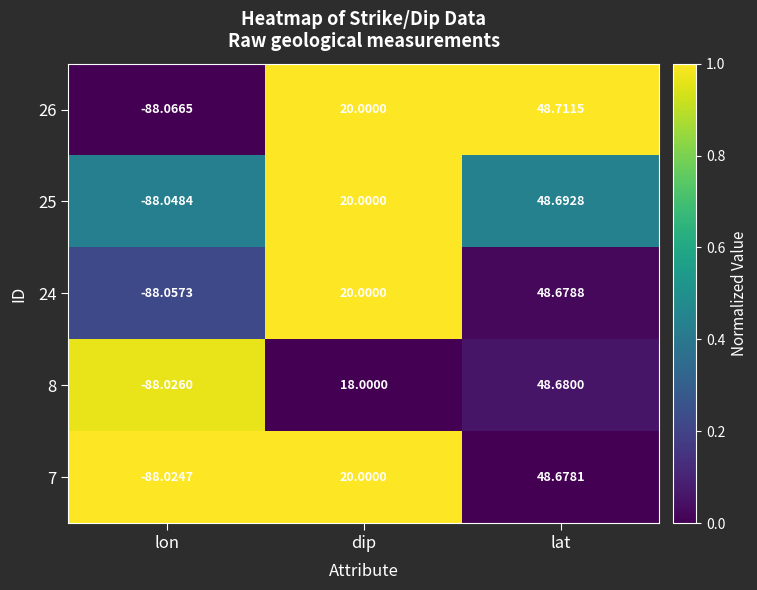

At which category does the chart reach its minimum across all series?

lon